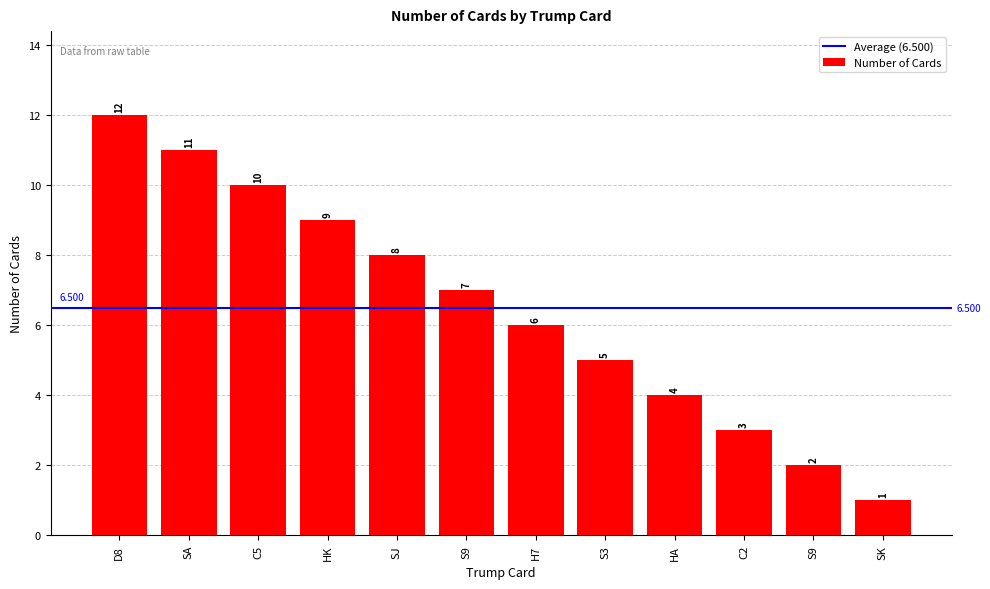

What is the label of the 1st bar from the left?

D8